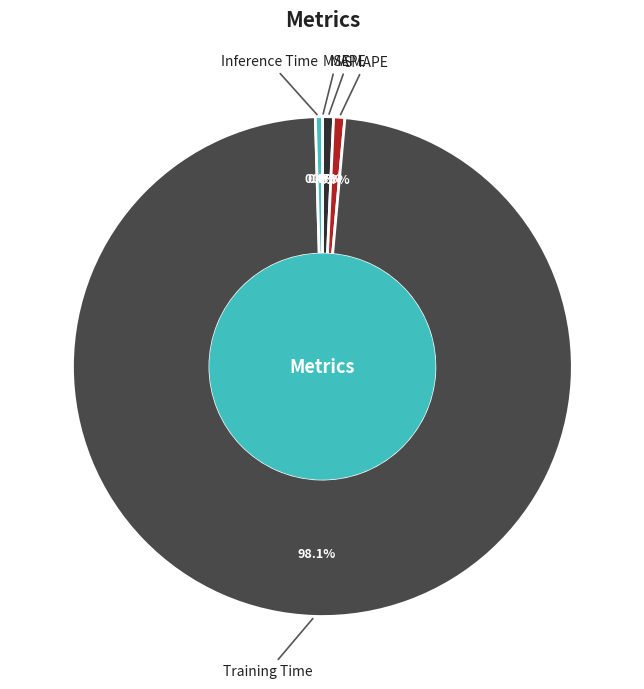

Which has a higher value, Training Time or SMAPE?

Training Time